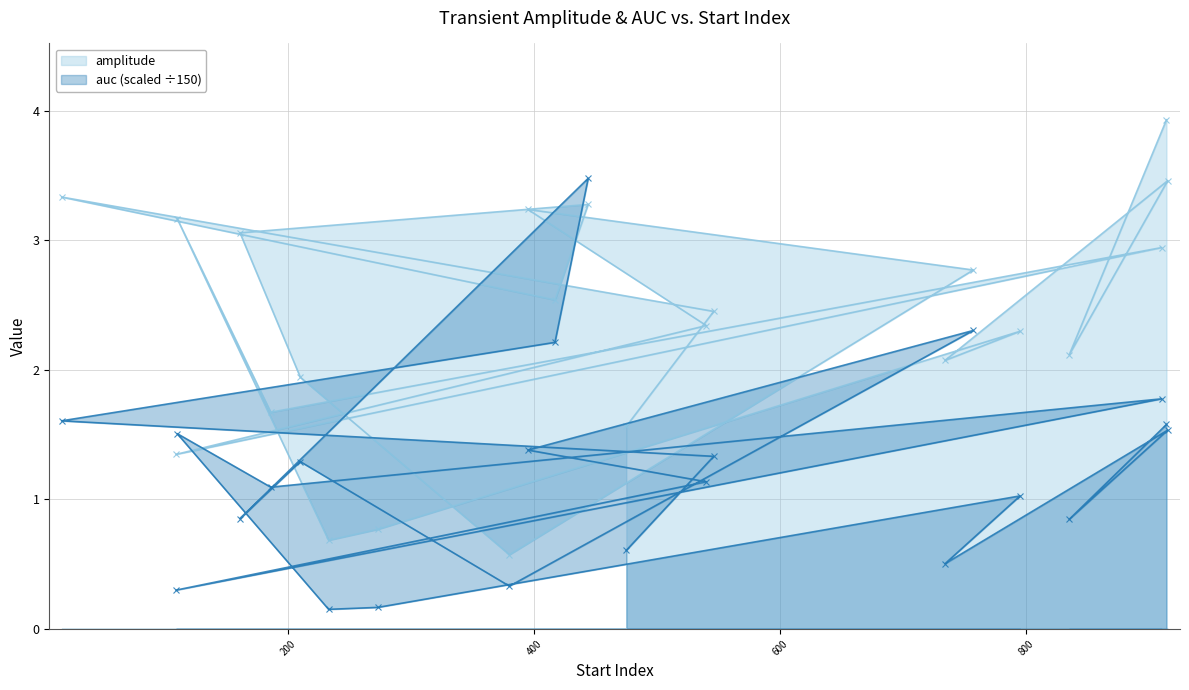

What is the difference between the maximum and second lowest values in the auc series?

3.3